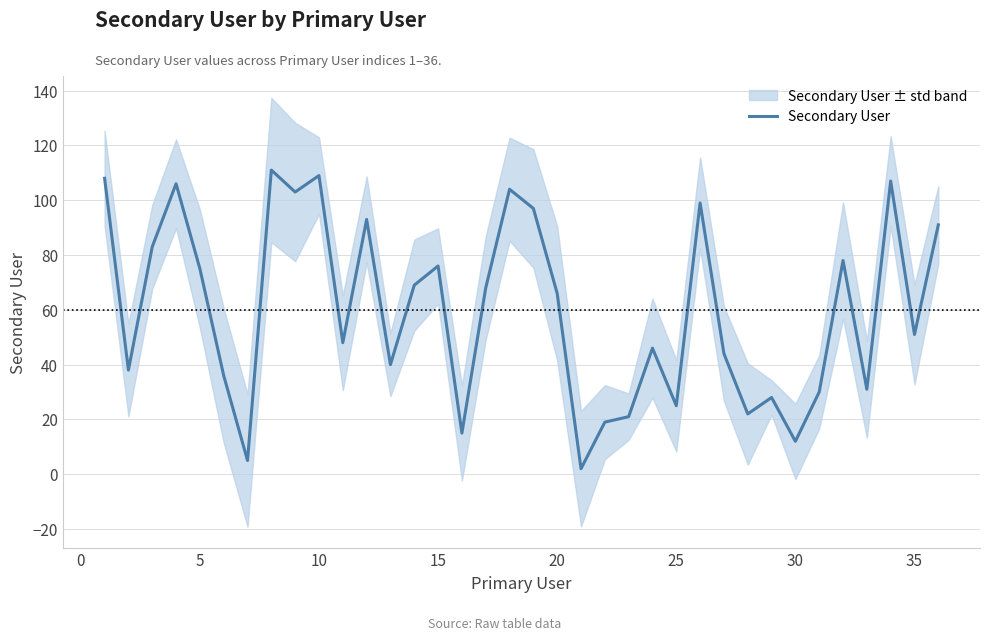

Reading left to right, what are all the values shown in this chart?

108	38	83	106	75	36	5	111	103	109	48	93	40	69	76	15	68	104	97	66	2	19	21	46	25	99	44	22	28	12	30	78	31	107	51	91